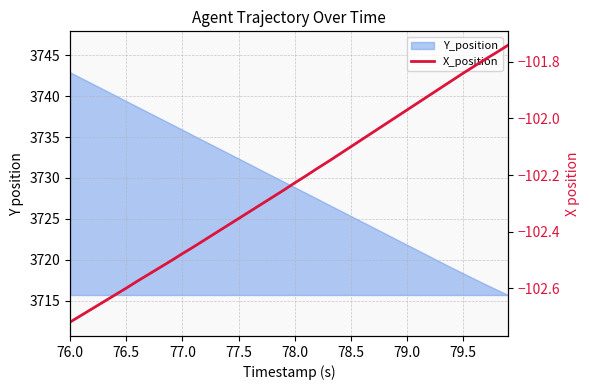

How many categories are shown in the chart?

40